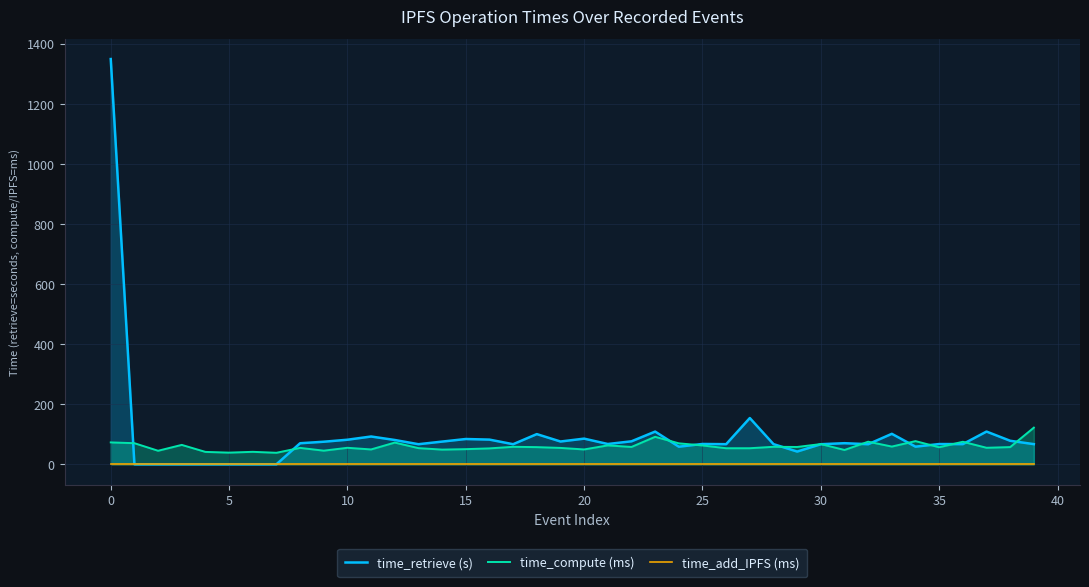

What is the total value across all series at 12?

153.0